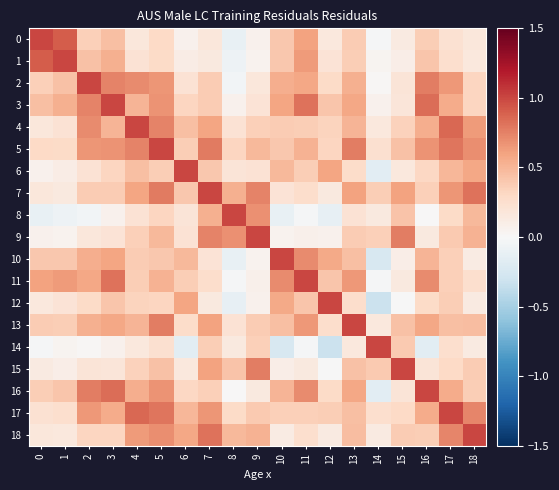

At which category is the sum across all series the highest?

5